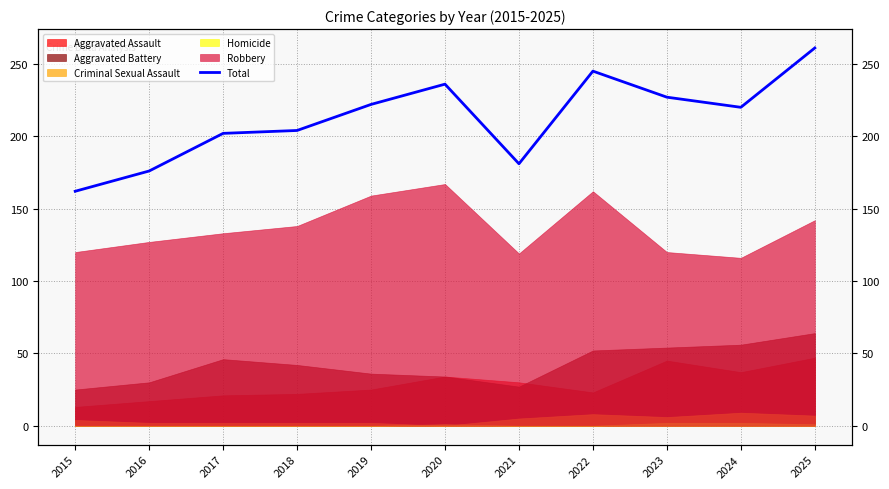

What is the difference between the values at 2021 and 2025?

80